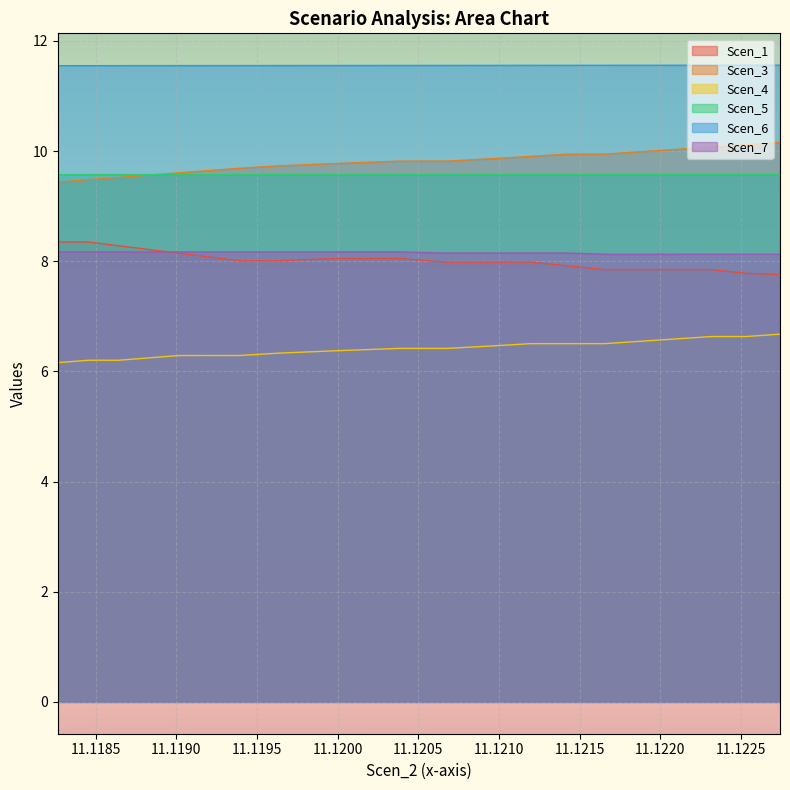

Count the number of categories in the chart.

20